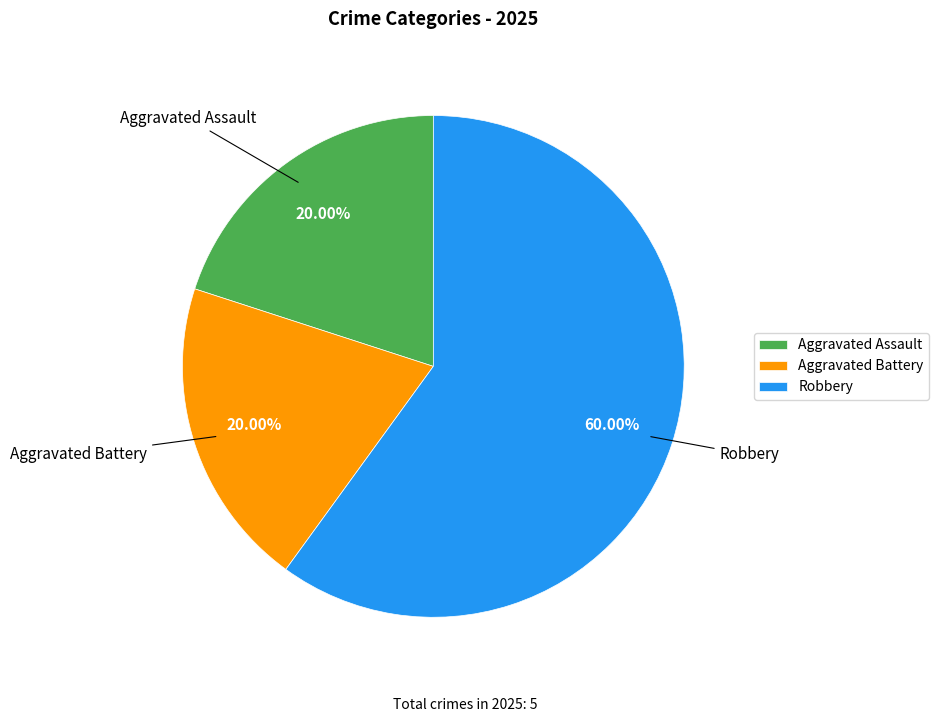

To the nearest percent, what is the combined percentage of Robbery and Aggravated Battery?

80%